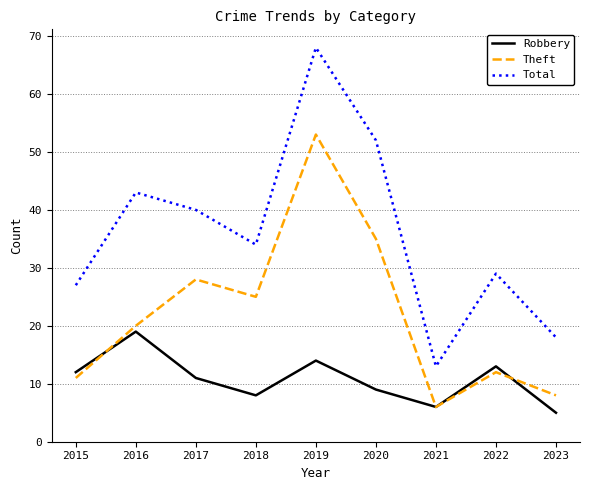

List the labels in order of Total value, smallest first.

2021, 2023, 2015, 2022, 2018, 2017, 2016, 2020, 2019